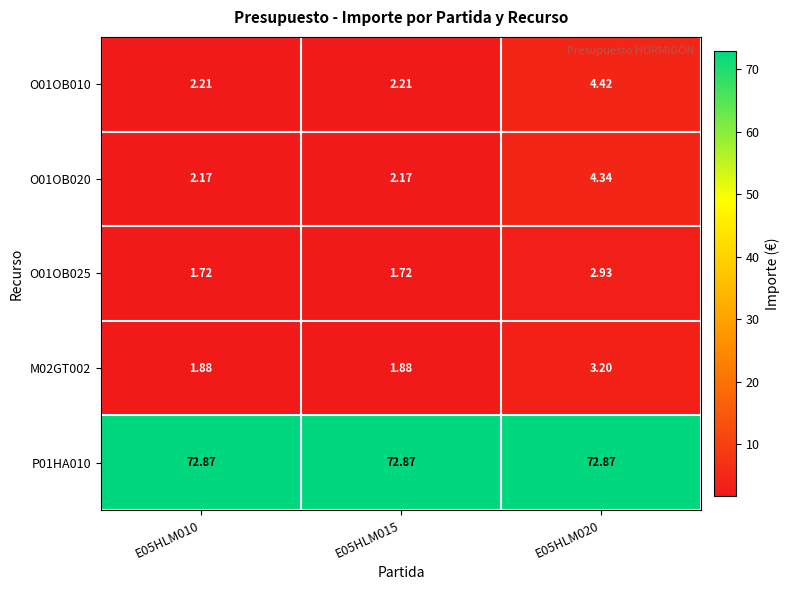

What is the total value across all series at E05HLM020?

87.8